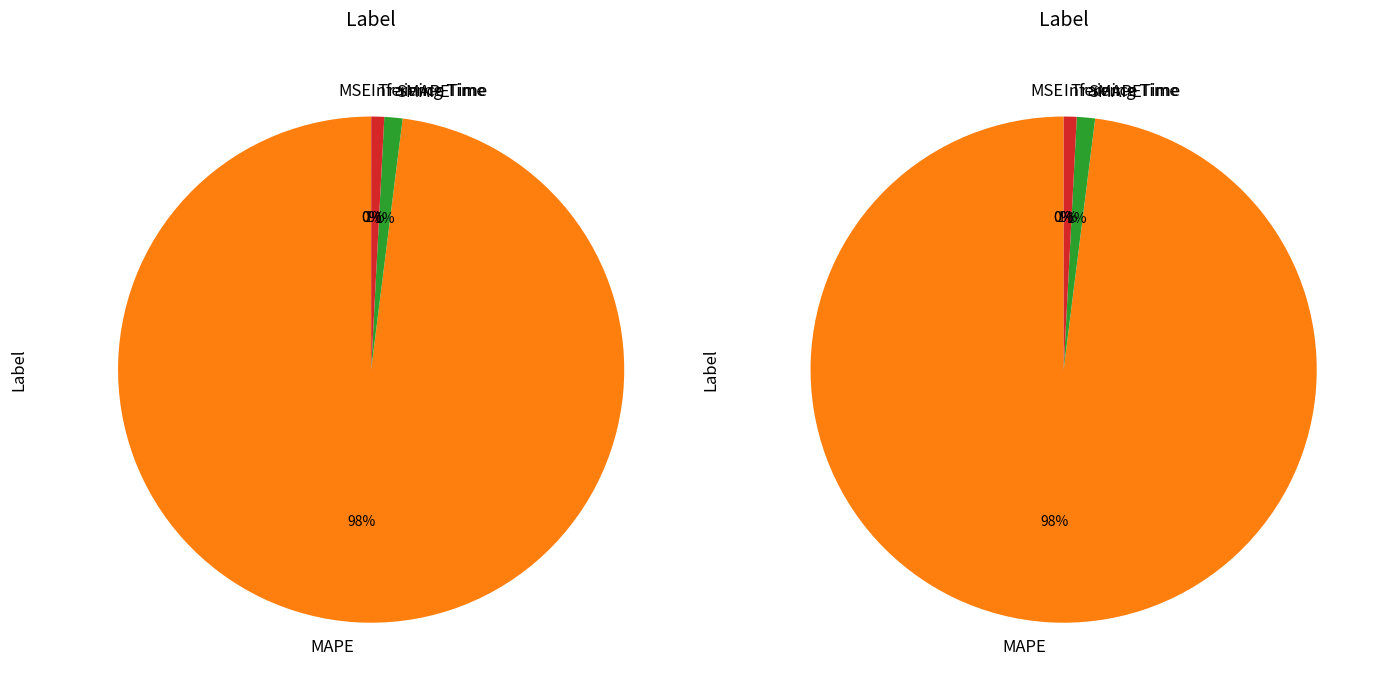

Which category has the biggest portion of the pie?

MAPE